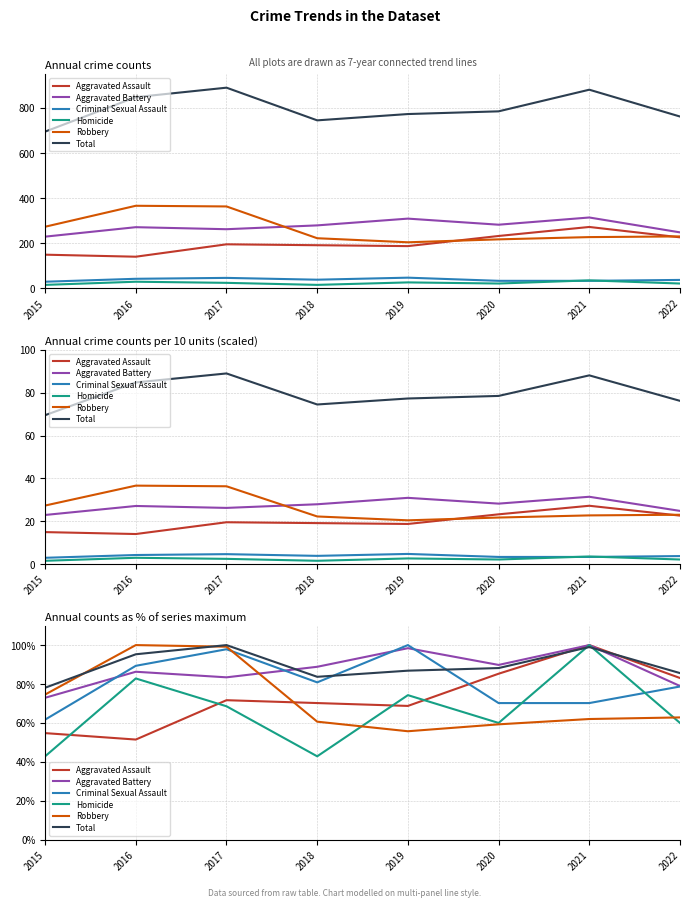

What is the difference between the Aggravated Battery values at 2019 and 2018?

9.6